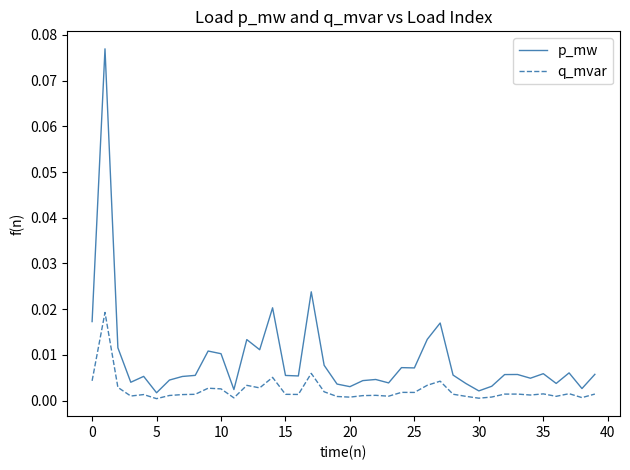

In q_mvar, how many points are higher than both neighbors (excluding endpoints)?

12